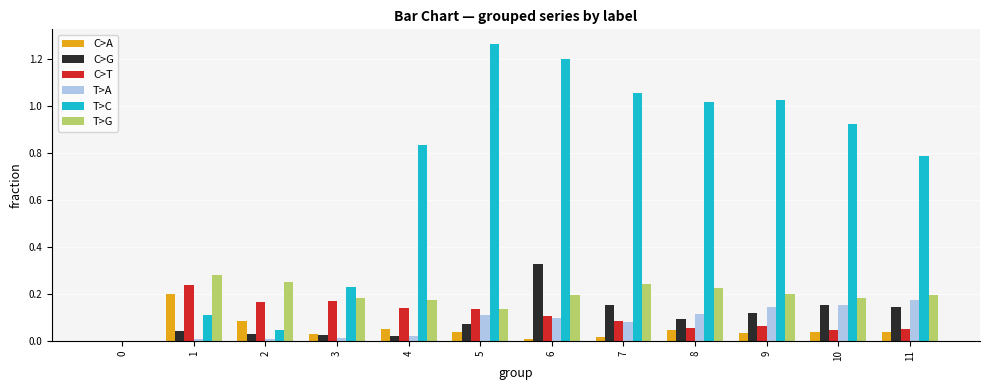

What is the sum of all C>A values?

0.6